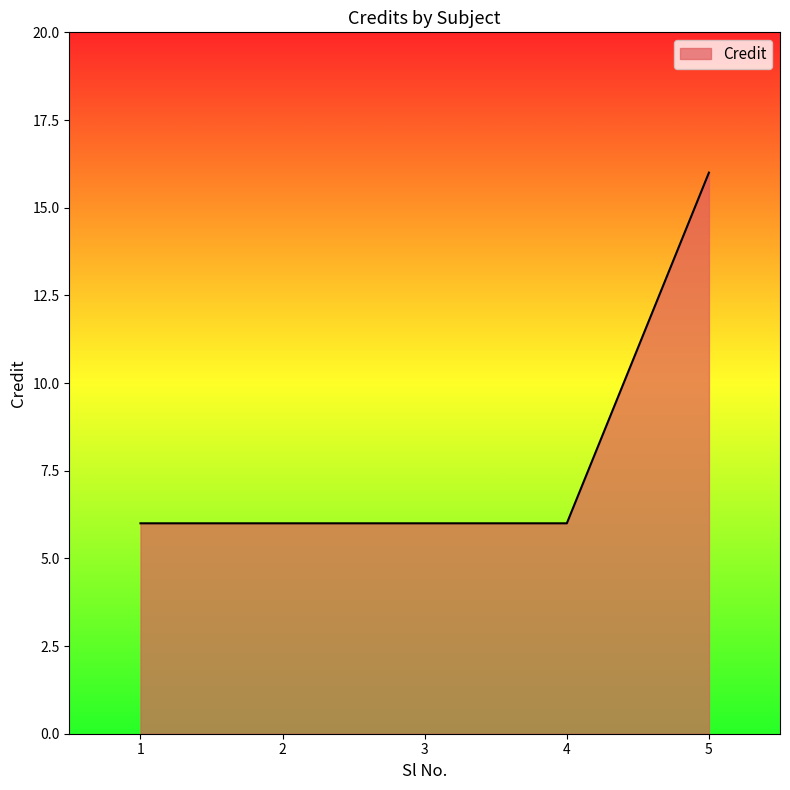

What is the maximum value shown in the chart?

16